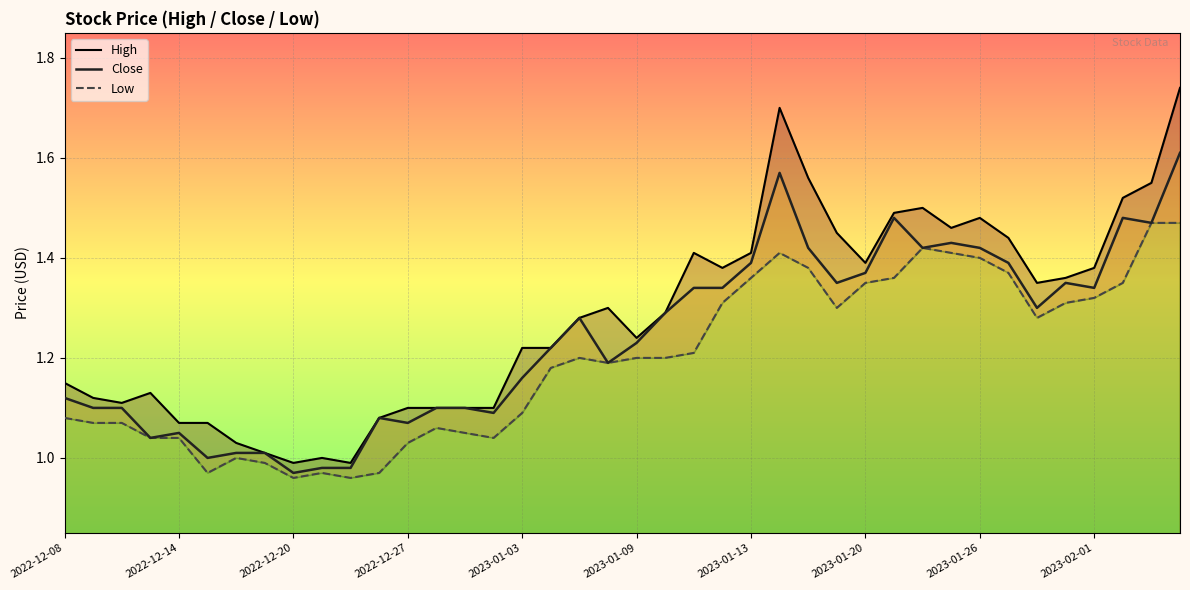

True or false: High and Low intersect in this chart.

False